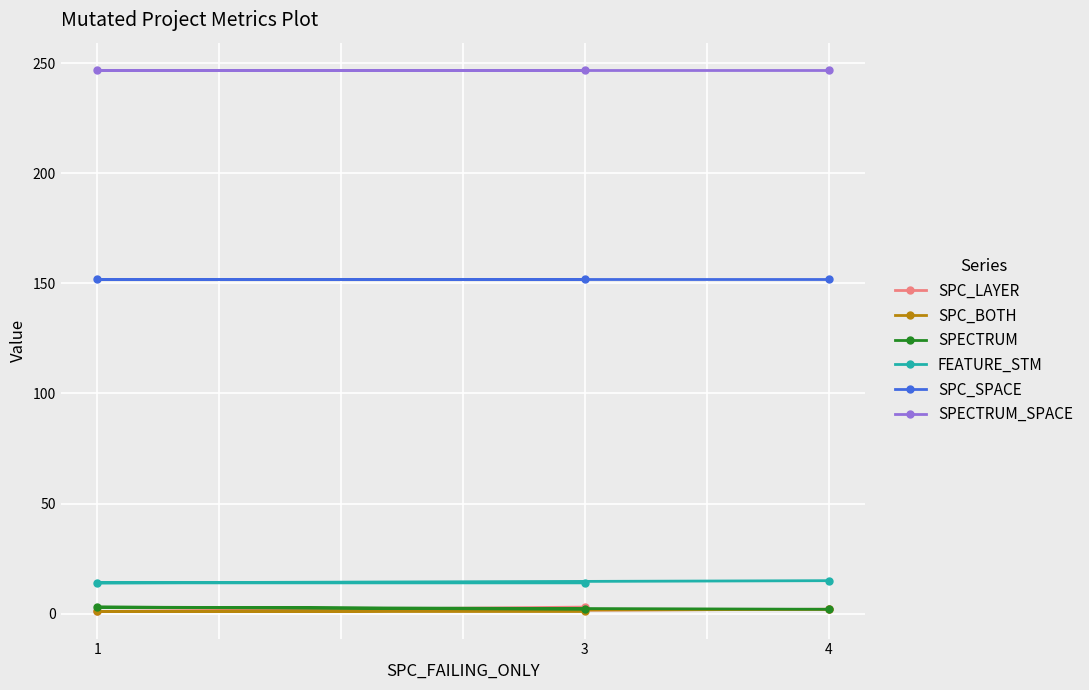

What is the total value across all series at 3?

419